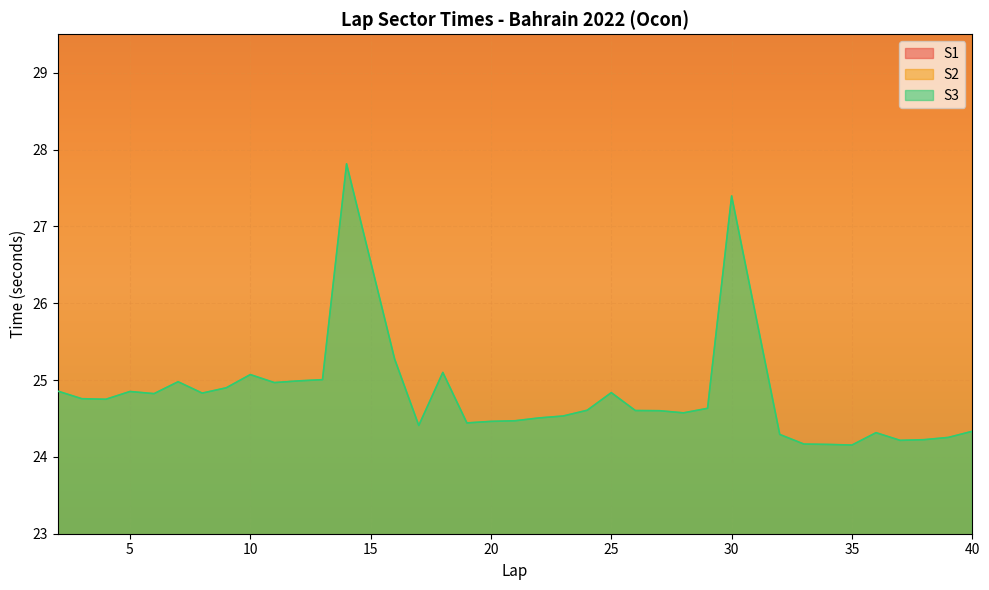

Which category has the lowest value in the S2 series?

33